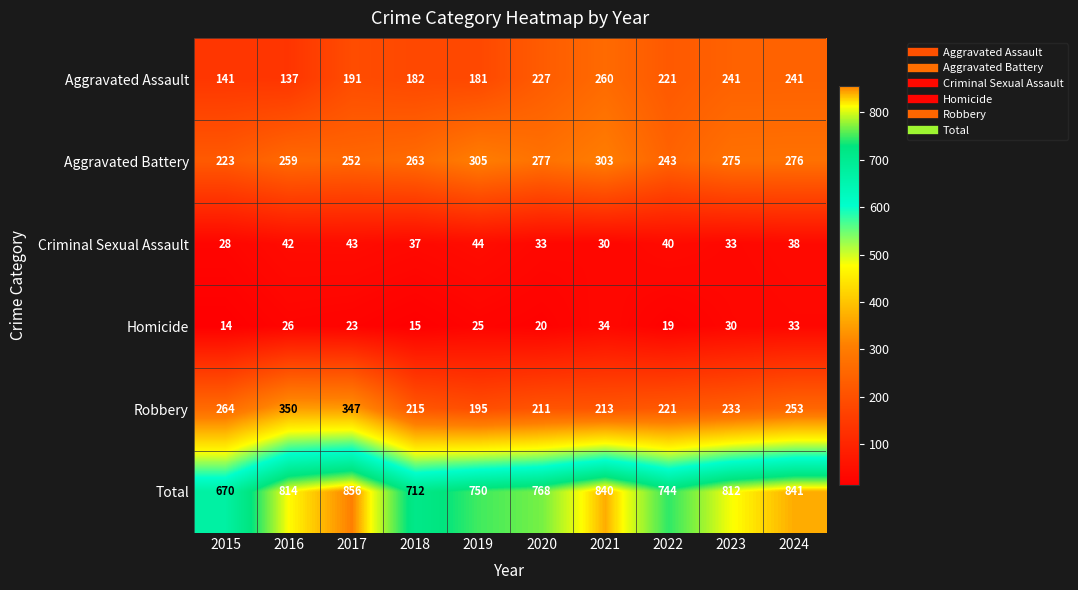

How many data points does each series have?

10